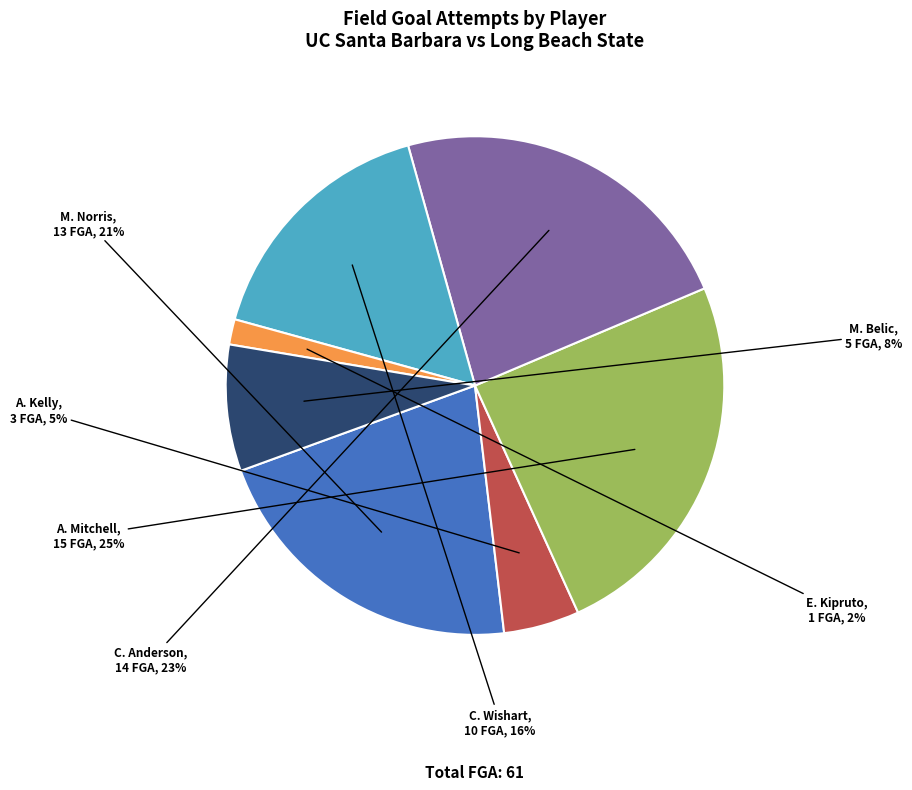

To the nearest percent, what is the difference between the largest and smallest slice percentages?

23%